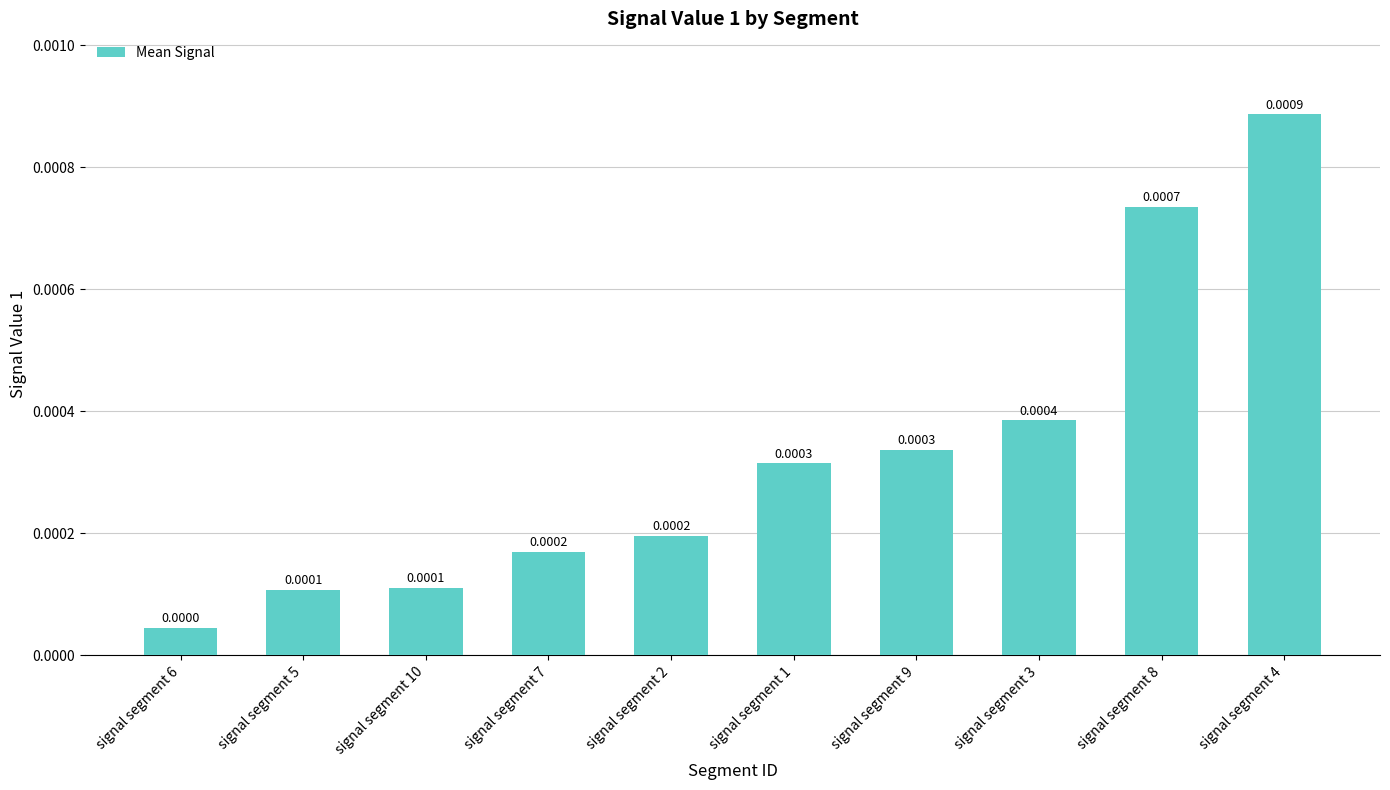

Which category has the lowest value across all series?

signal segment 6